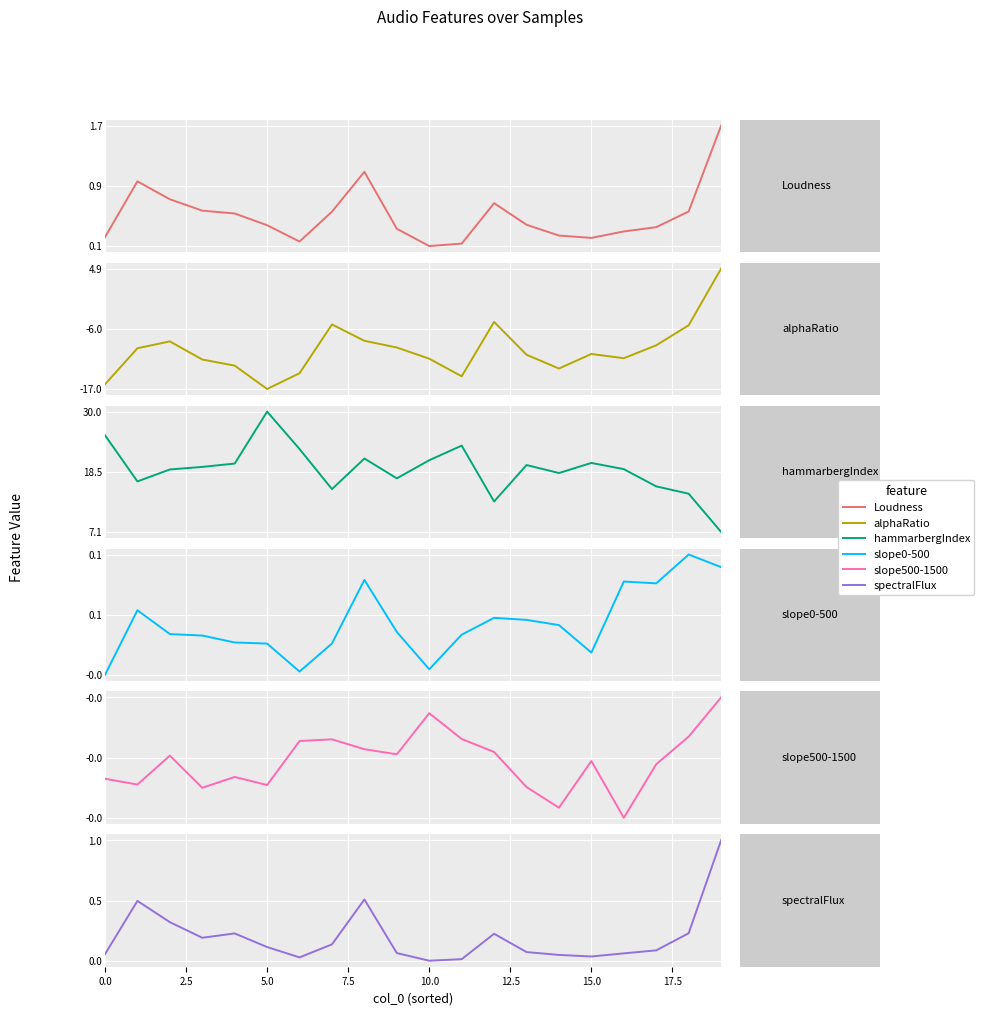

What is the maximum value for spectralFlux_sma3?

1.0